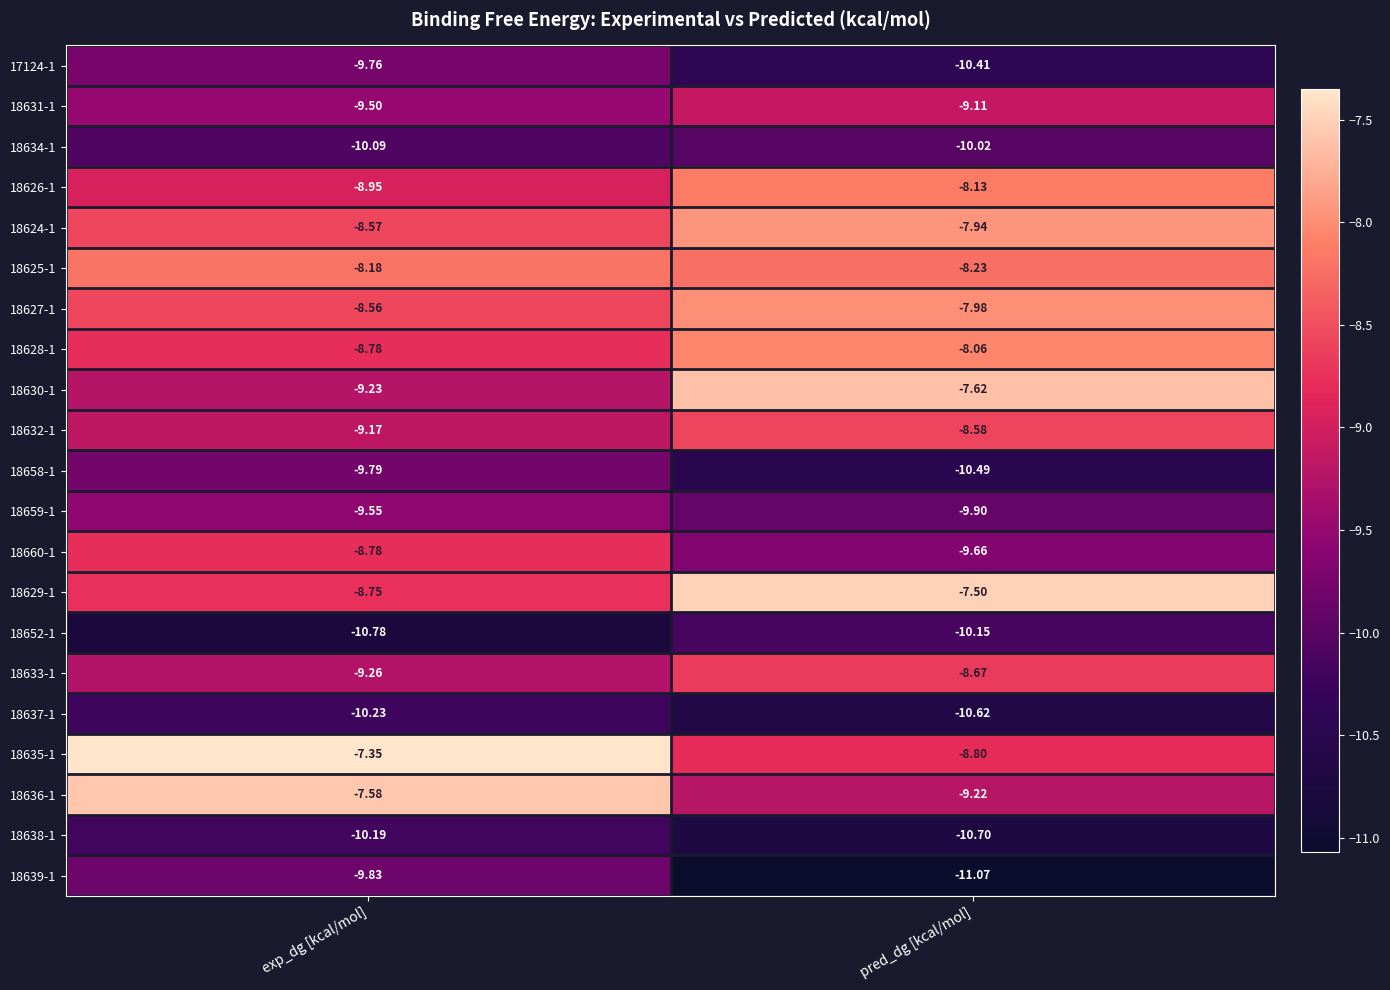

Which category has the highest value across all series?

exp_dg [kcal/mol]